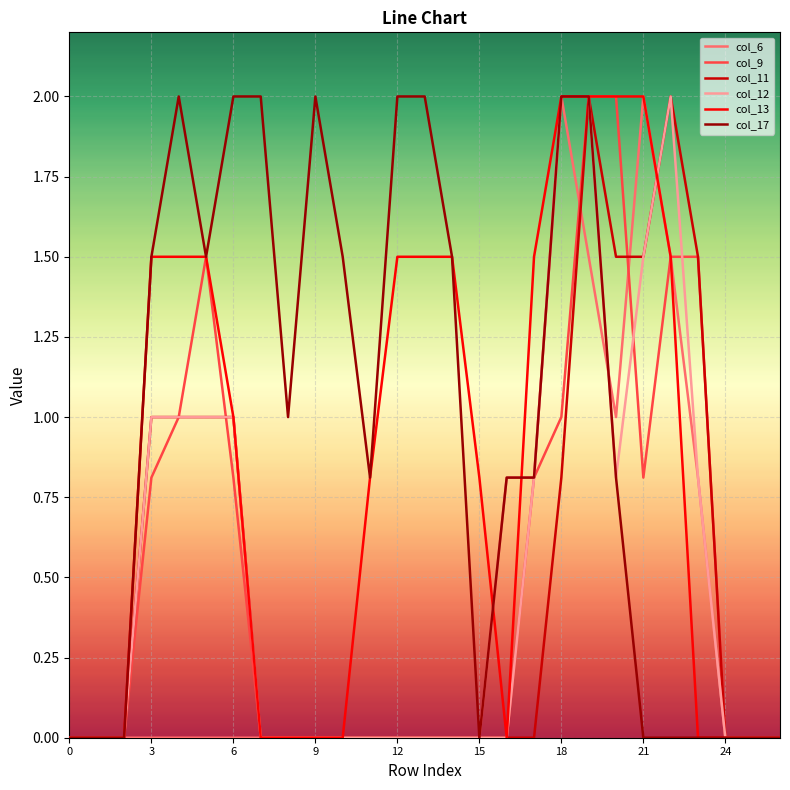

Which series has the largest total across all categories?

col_17